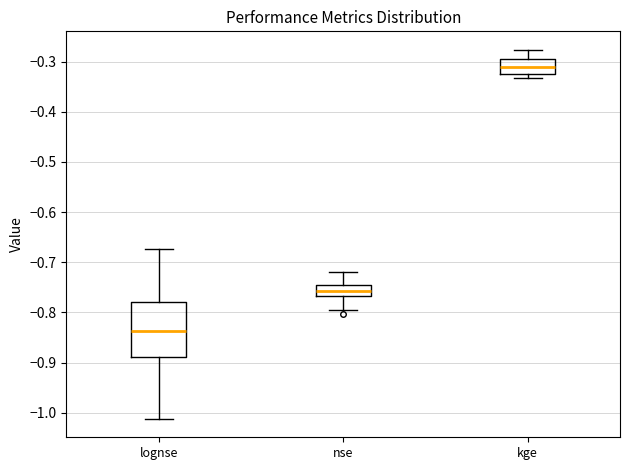

Reading left to right, transcribe this box plot: for each box, give where its median line is, the range the box spans, and where its two whiskers end, as read against the y-axis. The values are not printed on the chart, so give them approximately, as read against the axis.

lognse: median -0.84, box -0.89 to -0.78, whiskers -1.01 to -0.67
nse: median -0.76, box -0.77 to -0.75, whiskers -0.80 to -0.72
kge: median -0.31, box -0.32 to -0.29, whiskers -0.33 to -0.28